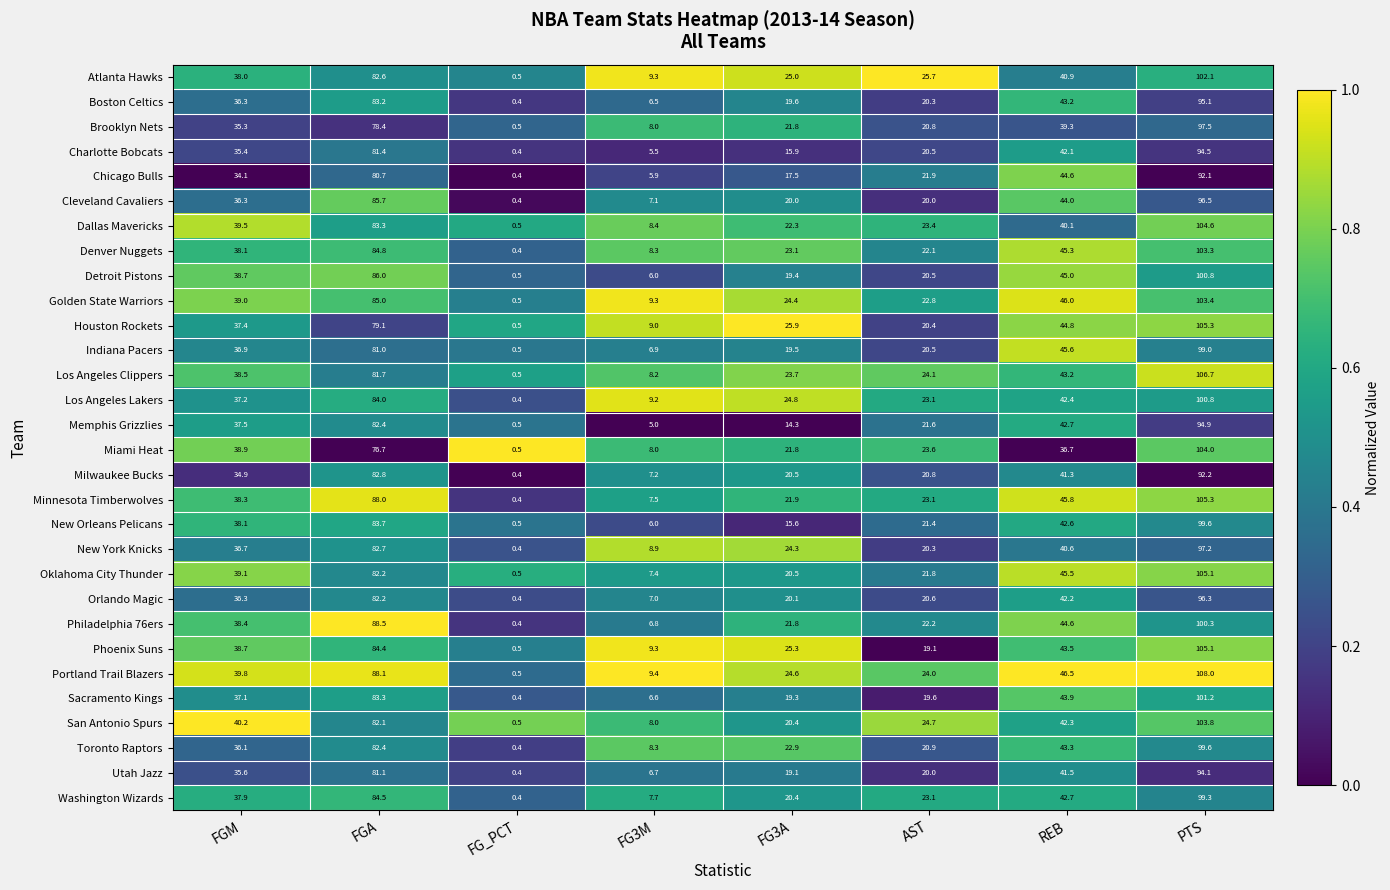

Which series has the widest spread of values?

Portland Trail Blazers